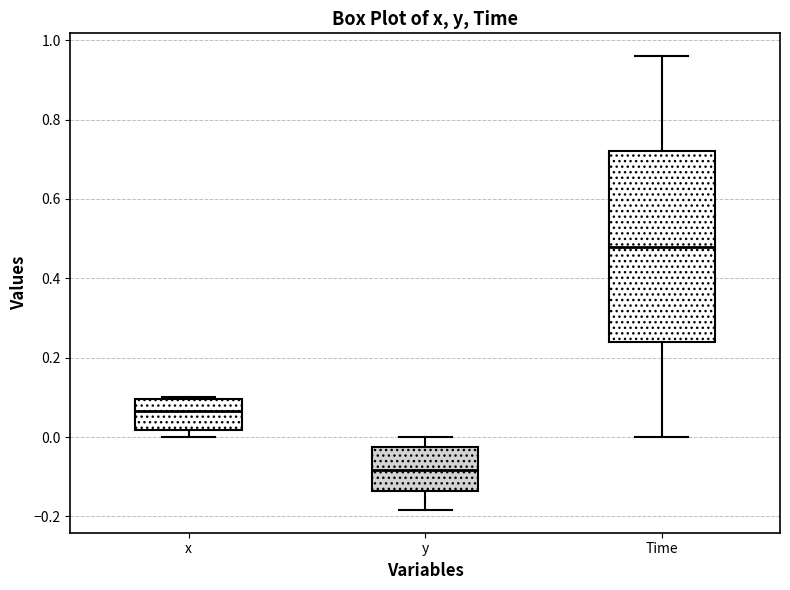

Comparing the boxes themselves (not the whiskers), which one is the tallest?

Time